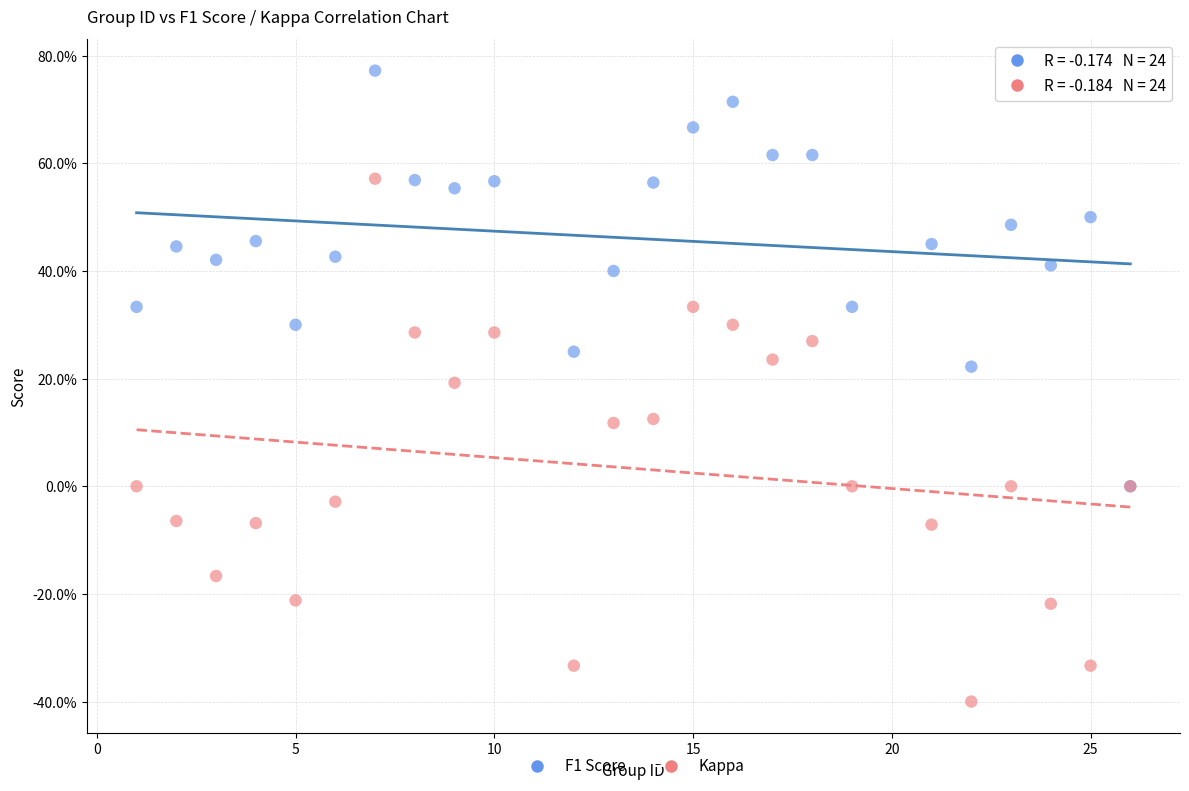

What are all the series names shown in the legend?

F1 Score, Kappa